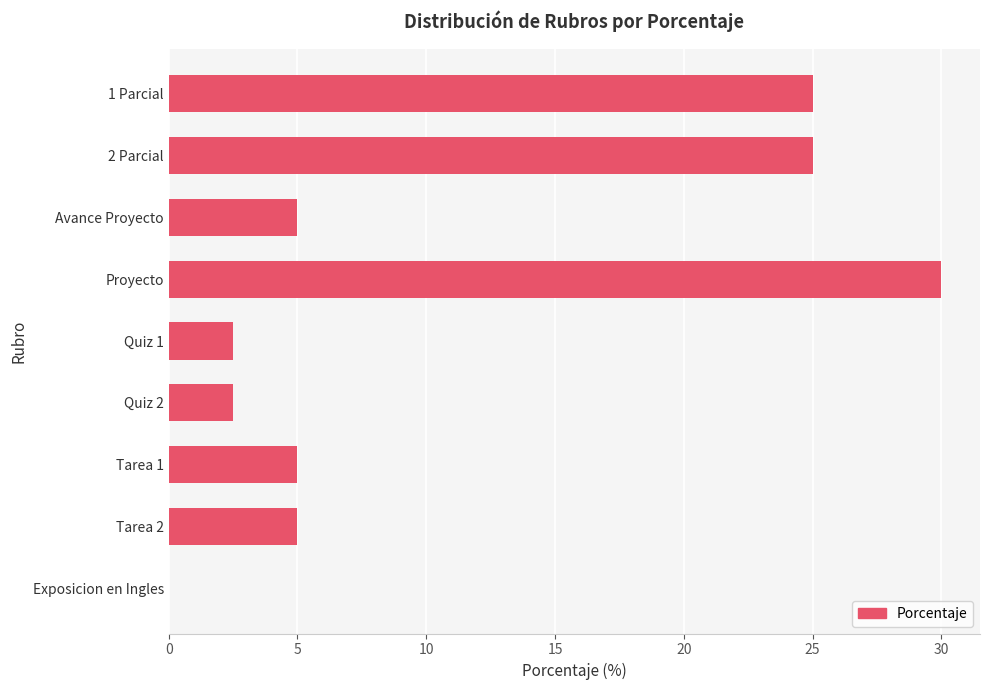

What is the sum of the values at 1 Parcial and Quiz 2?

27.5